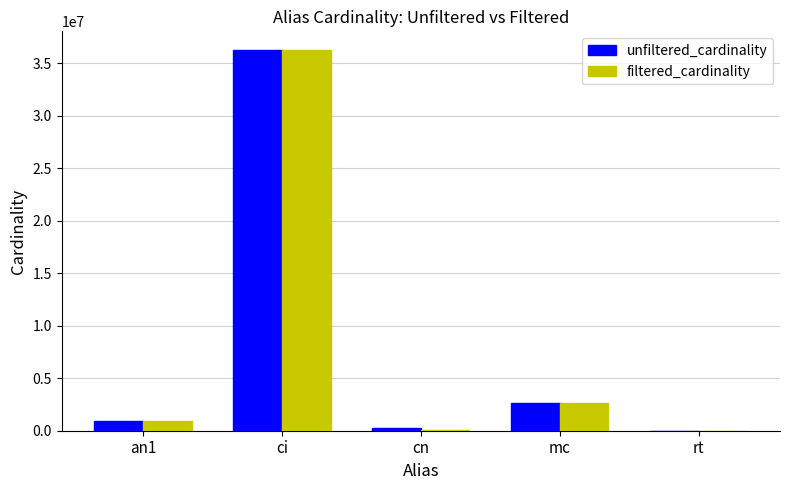

At which category is the sum across all series the highest?

ci